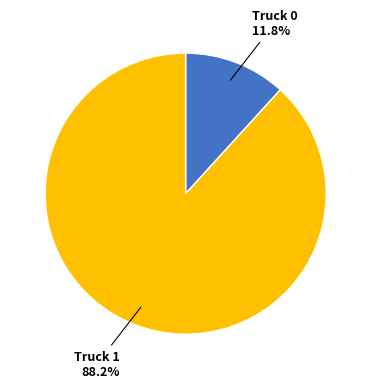

Which slice is the largest?

Truck 1